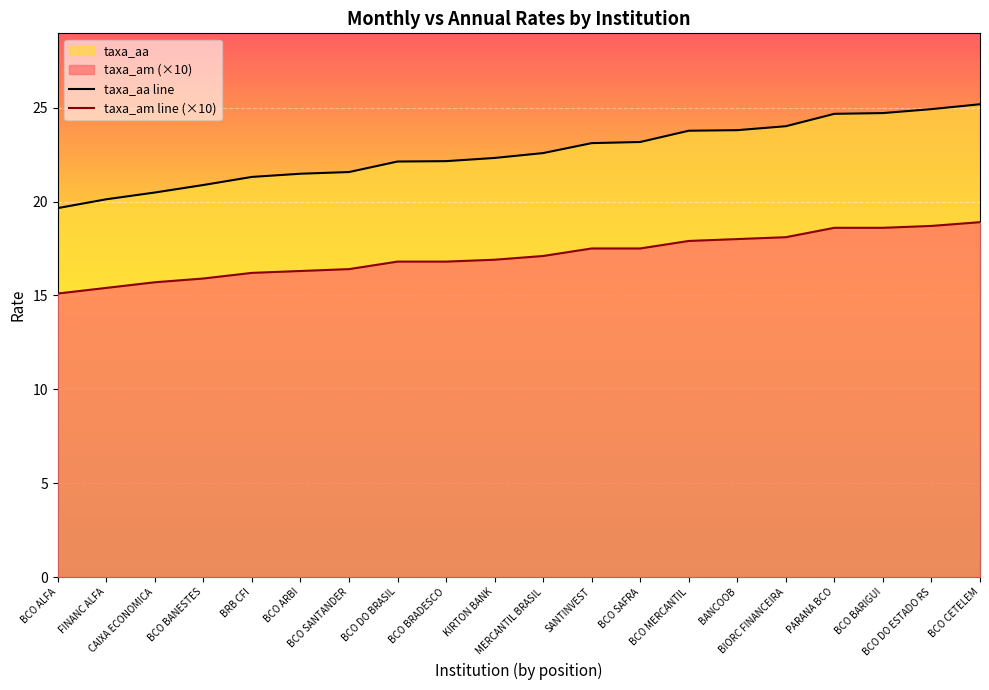

List the labels in order of taxa_am line (×10) value, smallest first.

BCO ALFA, FINANC ALFA, CAIXA ECONOMICA, BCO BANESTES, BRB CFI, BCO ARBI, BCO SANTANDER, BCO DO BRASIL, BCO BRADESCO, KIRTON BANK, MERCANTIL BRASIL, SANTINVEST, BCO SAFRA, BCO MERCANTIL, BANCOOB, BIORC FINANCEIRA, PARANA BCO, BCO BARIGUI, BCO DO ESTADO RS, BCO CETELEM